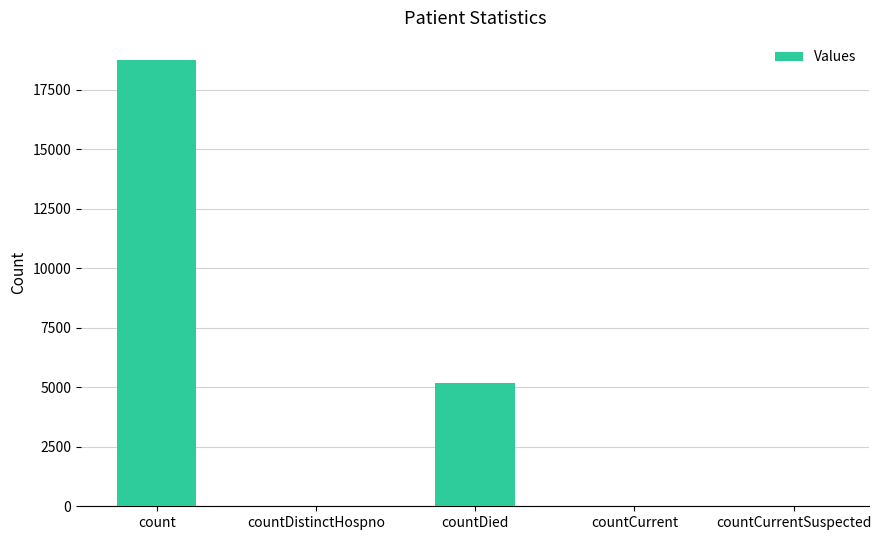

Where is the data nearest to the value 9369?

countDied